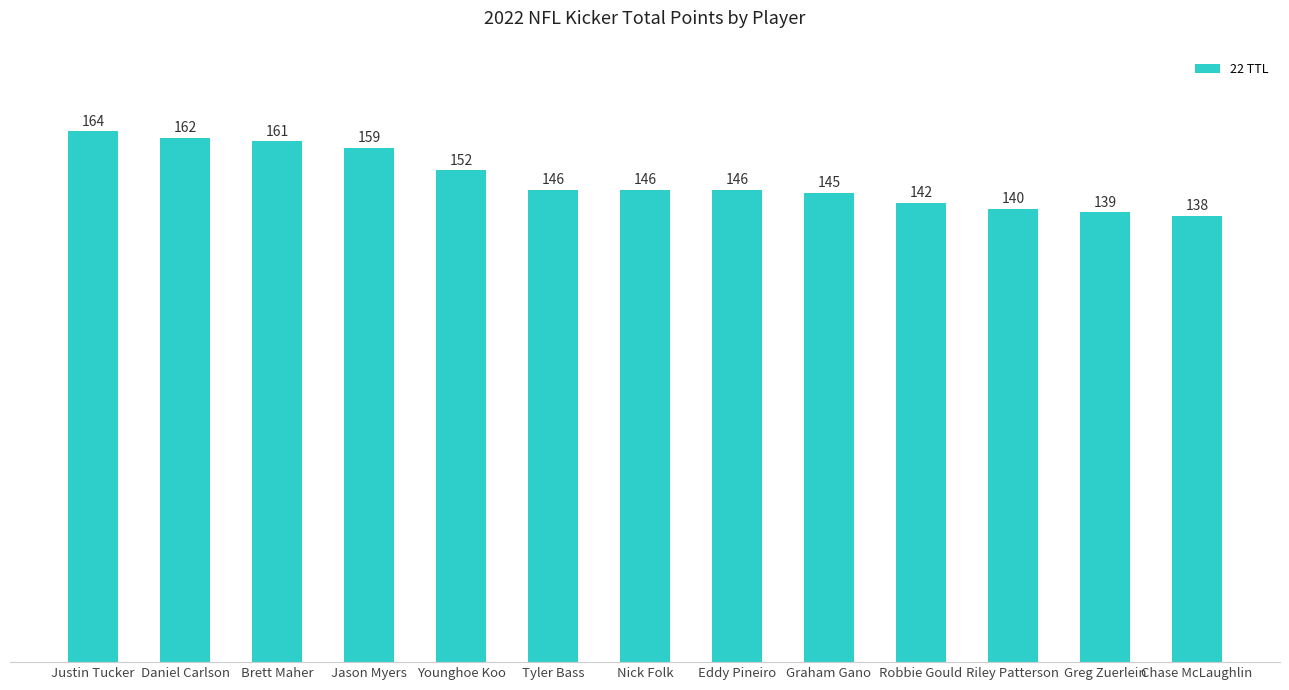

The value at Robbie Gould is 142. True or false?

True